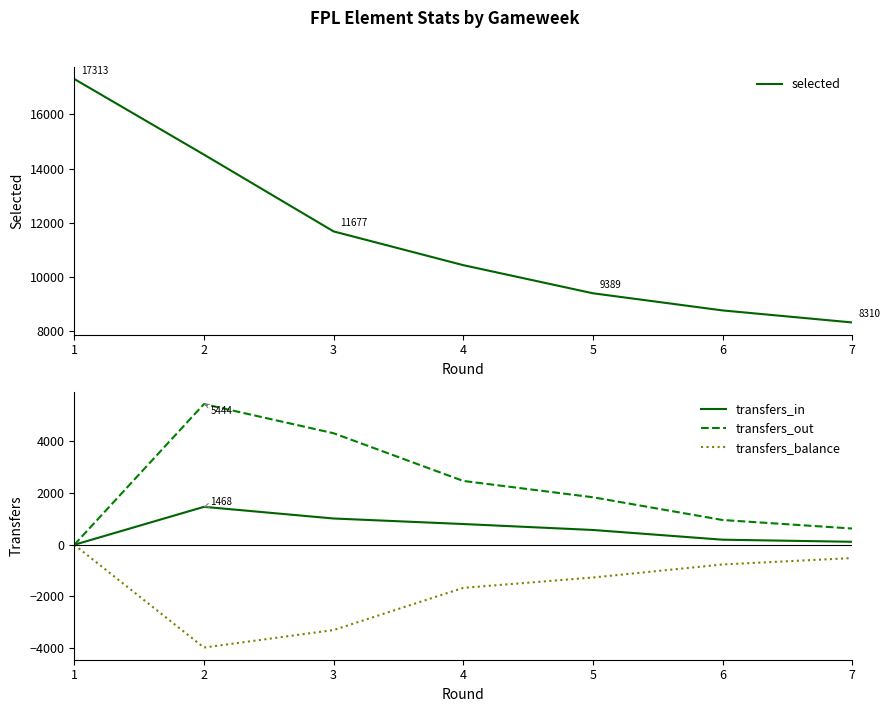

List the labels in order of selected value, smallest first.

7, 6, 5, 4, 3, 2, 1